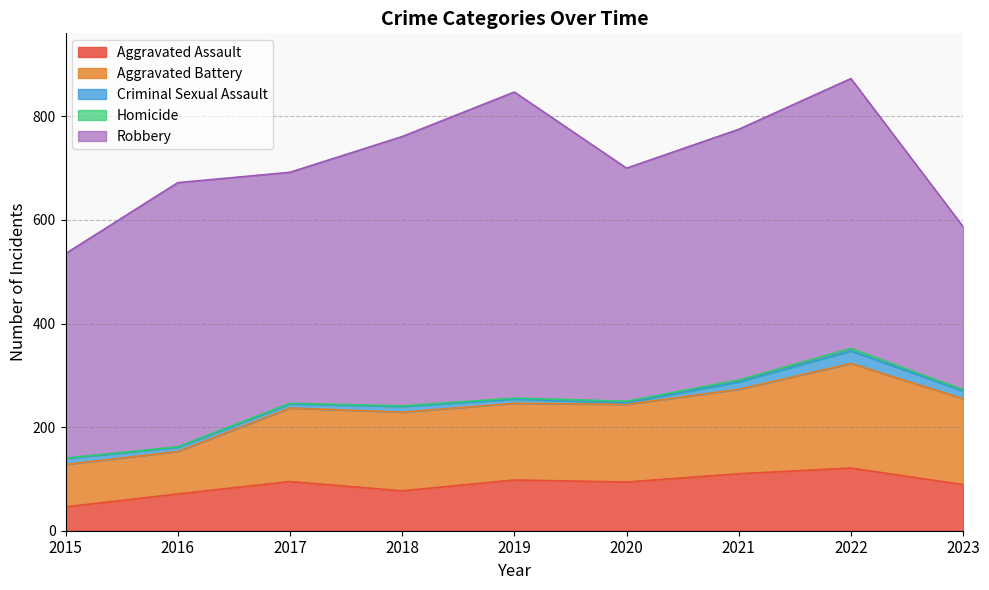

Is it true that Aggravated Assault equals 36 at 2022?

False